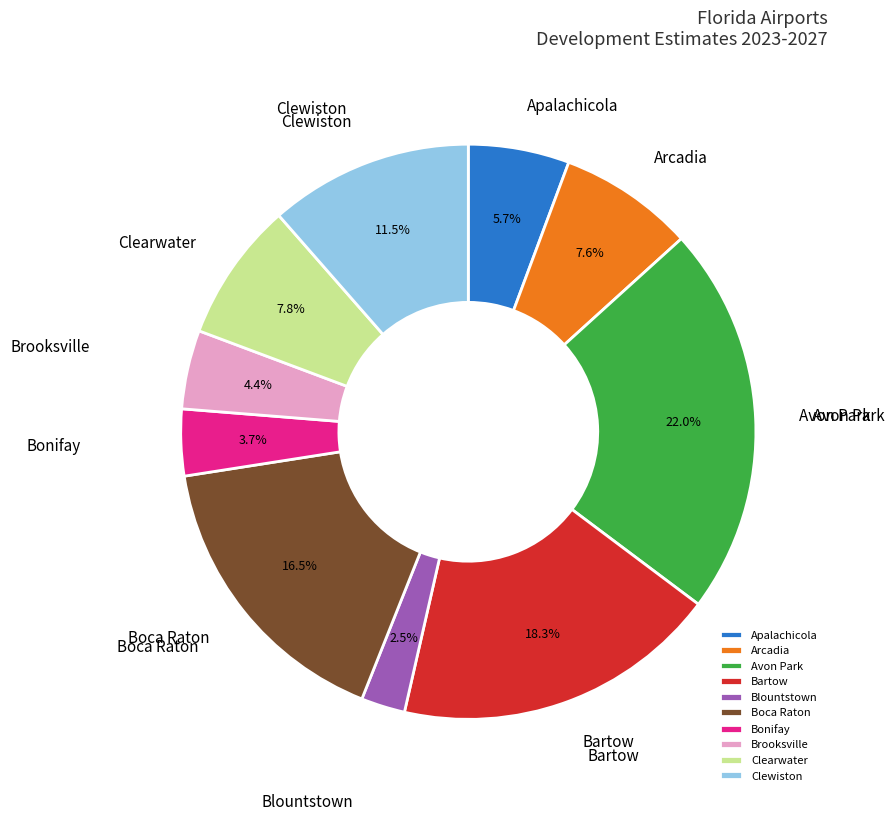

Combined, do Clewiston and Boca Raton account for over 50%?

No